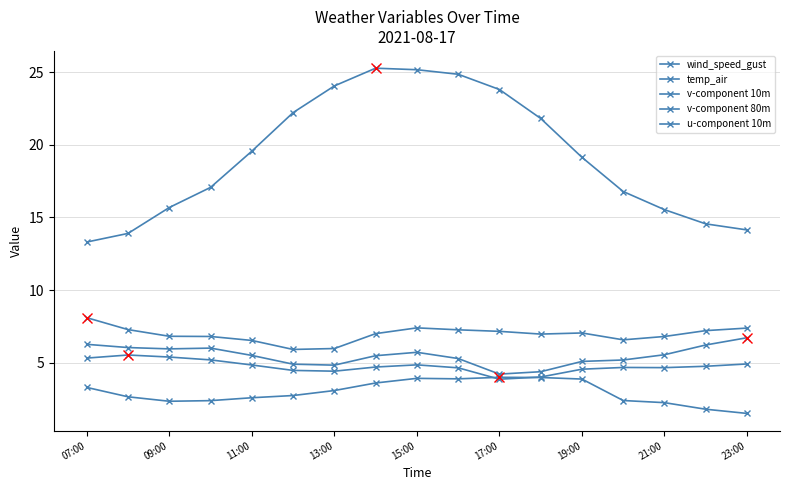

How many data points in temp_air are less than 19?

8